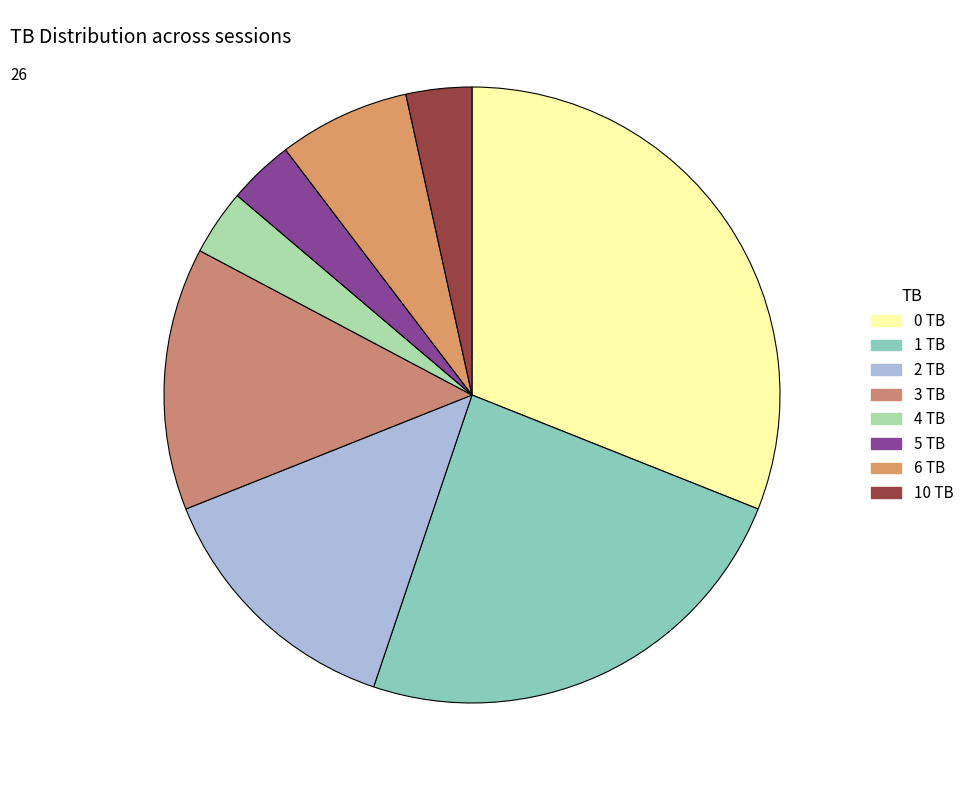

Does any single category account for the majority?

No